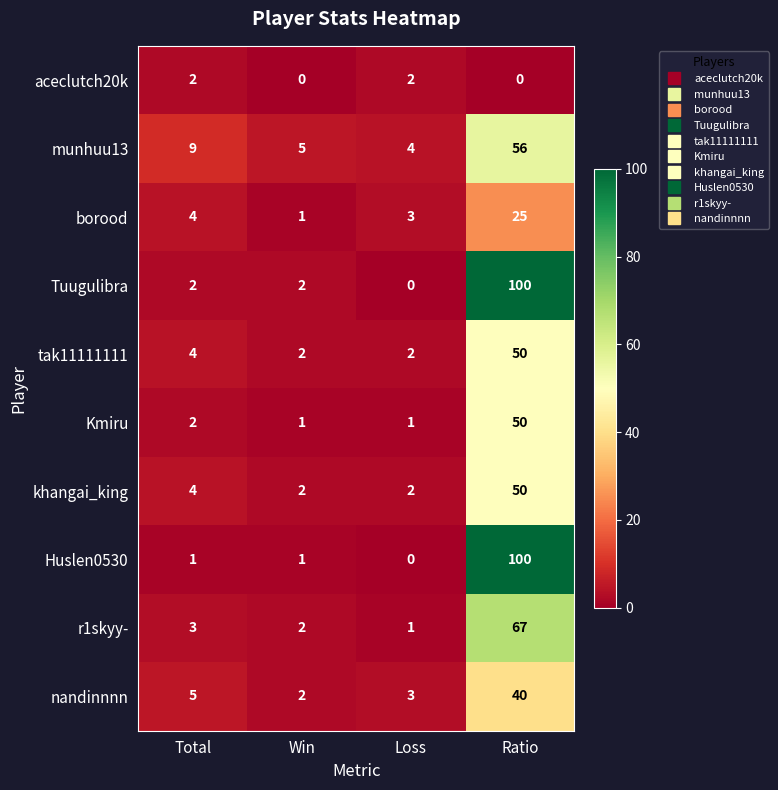

At which category is the sum across all series the highest?

Ratio